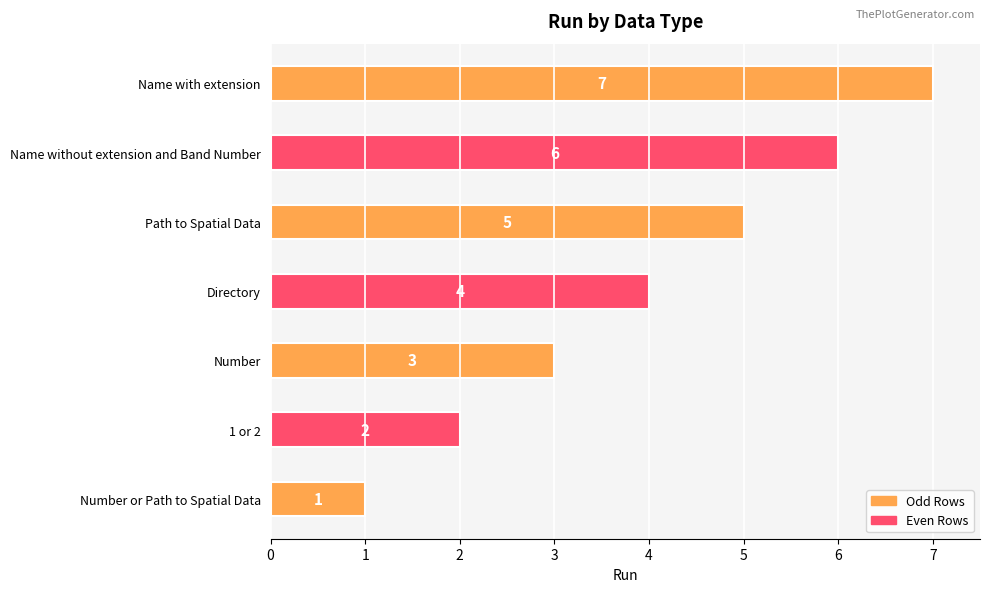

What is the approximate value at Directory?

4